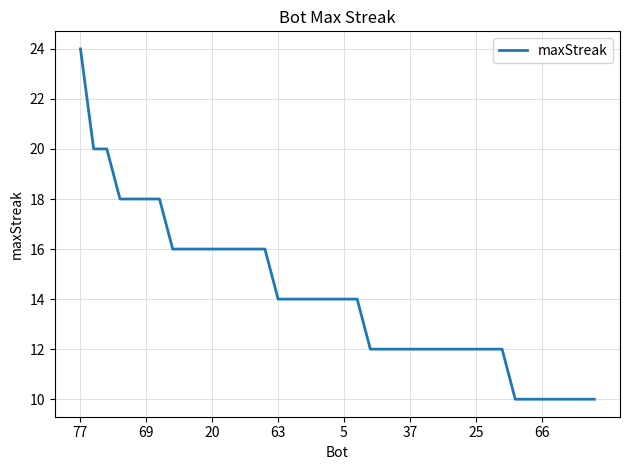

What is the maximum value shown in the chart?

24